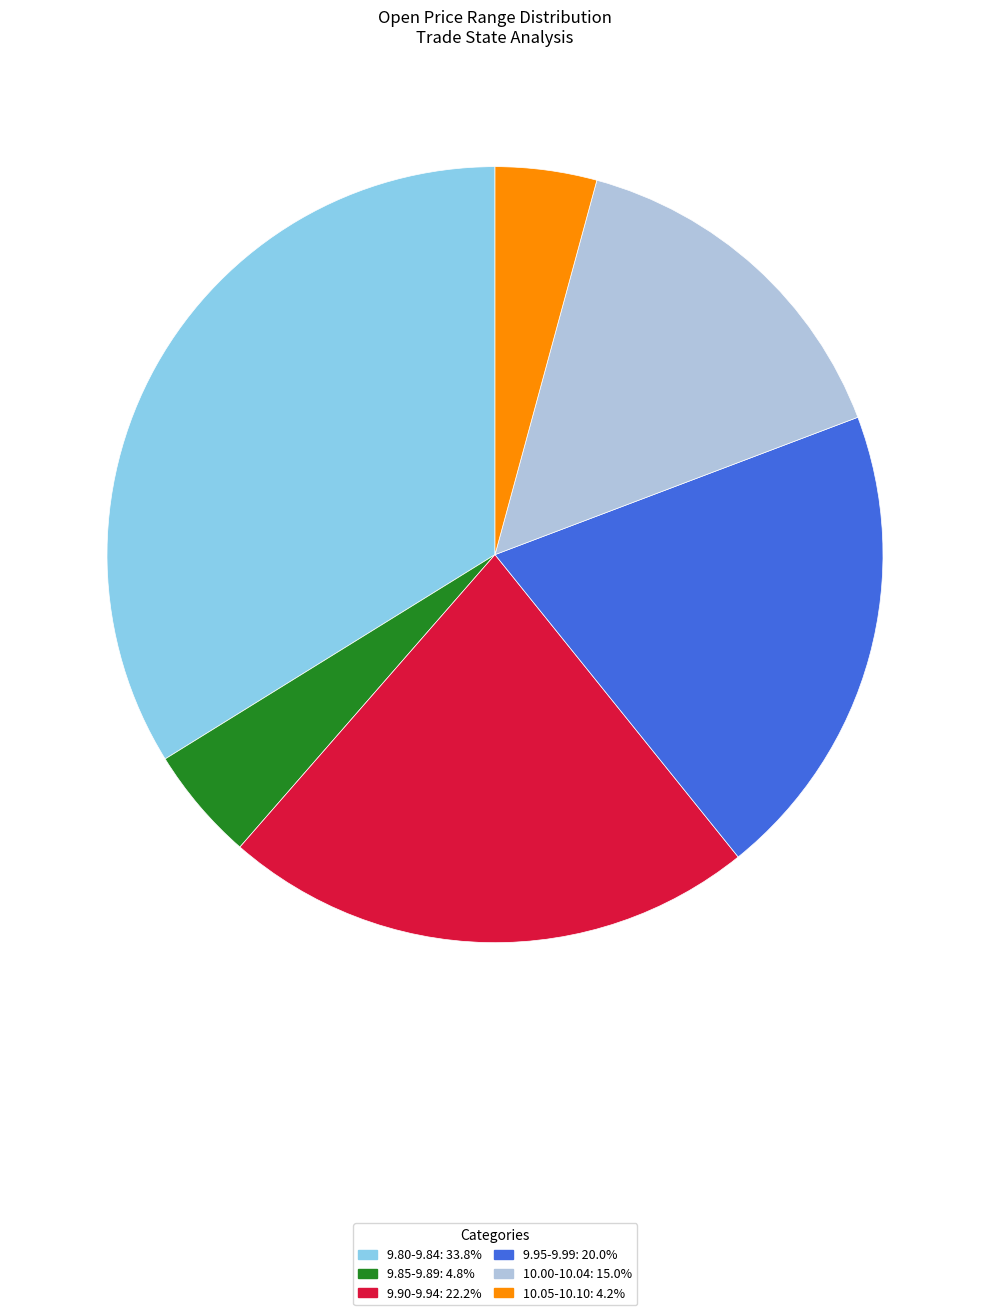

Is there a majority slice in this chart?

No